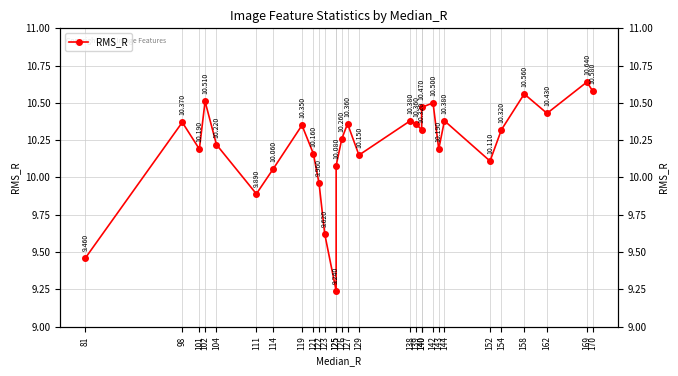

List the labels in order of value, smallest first.

125, 81, 123, 111, 122, 114, 125, 152, 129, 121, 101, 143, 104, 126, 140, 154, 119, 127, 139, 98, 138, 144, 162, 140, 142, 102, 158, 170, 169